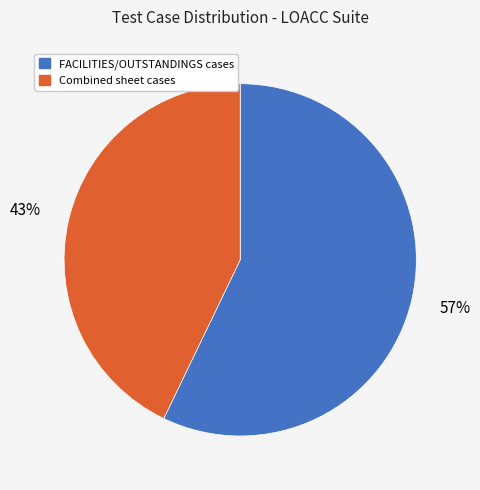

To the nearest percent, what is the difference between the largest and smallest slice percentages?

14%